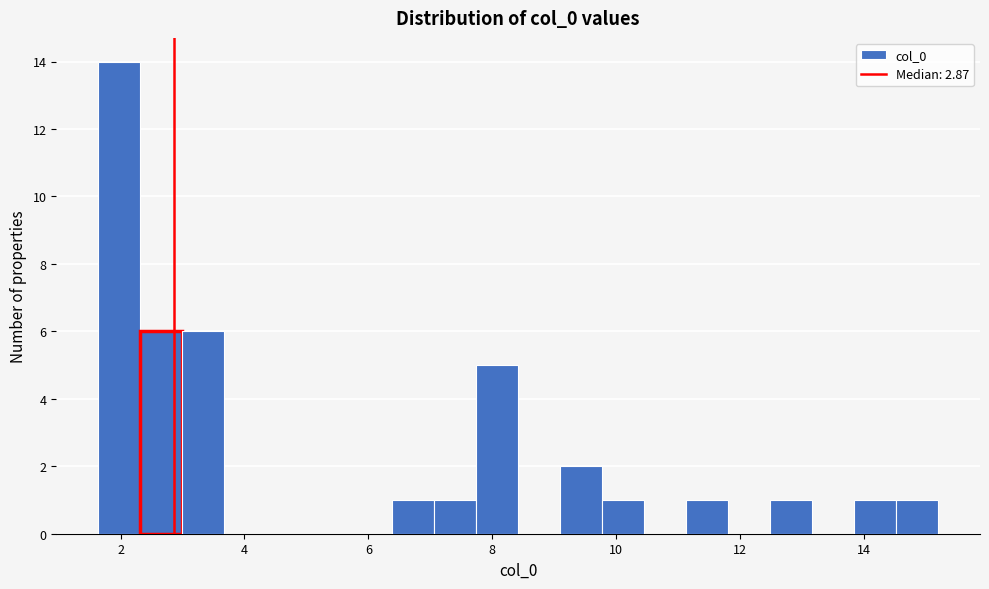

Around what value on the x-axis is the tallest bar? Give the approximate position of its centre, as read against the axis.

2.0